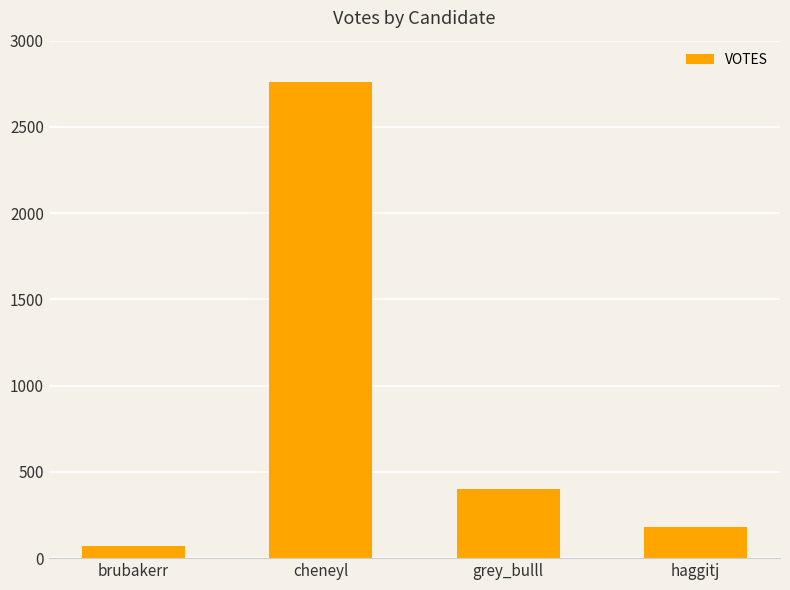

How many data points are less than 402?

2